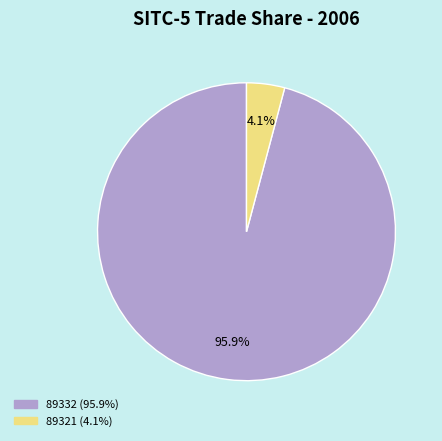

Which slice is the largest?

89332